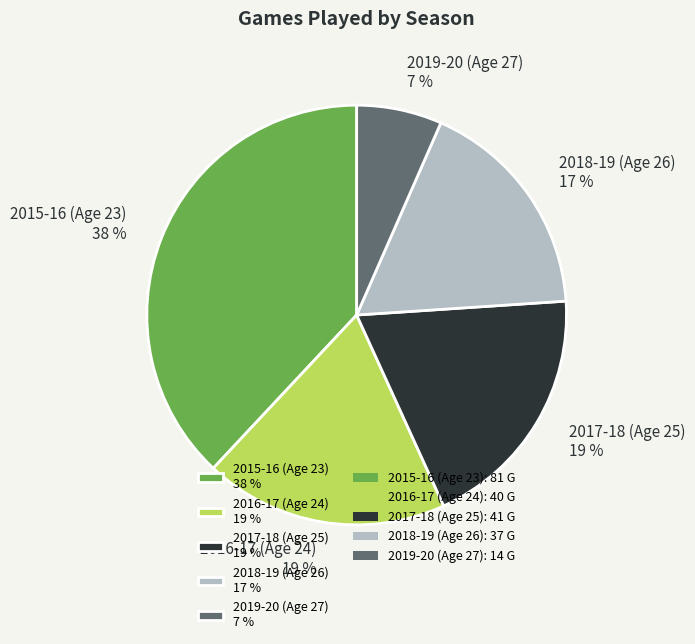

What percentage is the 2018-19 (Age 26) slice, to the nearest percent?

17%